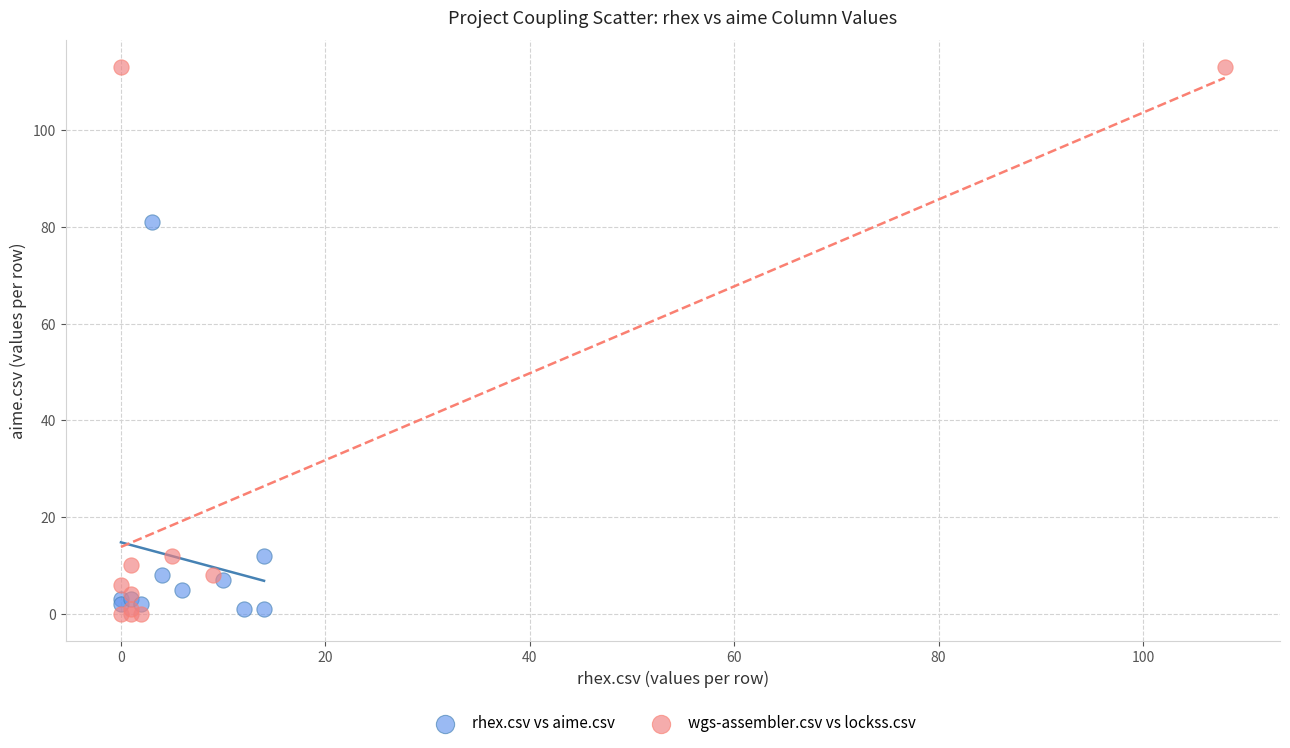

Which series reaches the maximum Y coordinate?

wgs-assembler.csv vs lockss.csv